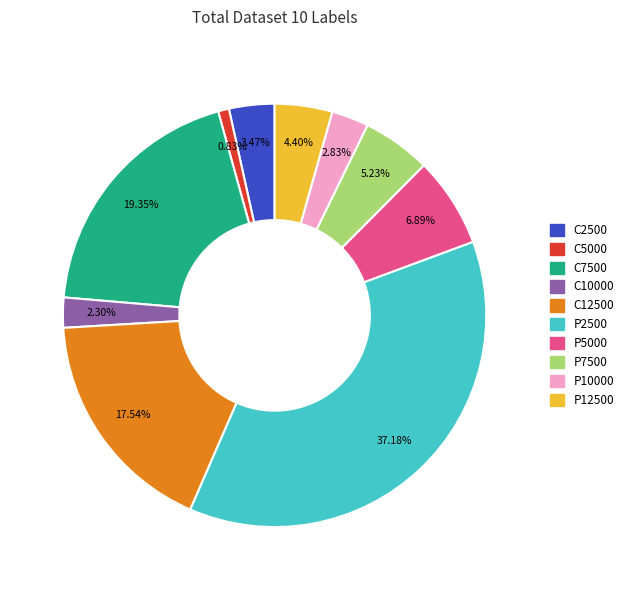

Is there a majority slice in this chart?

No